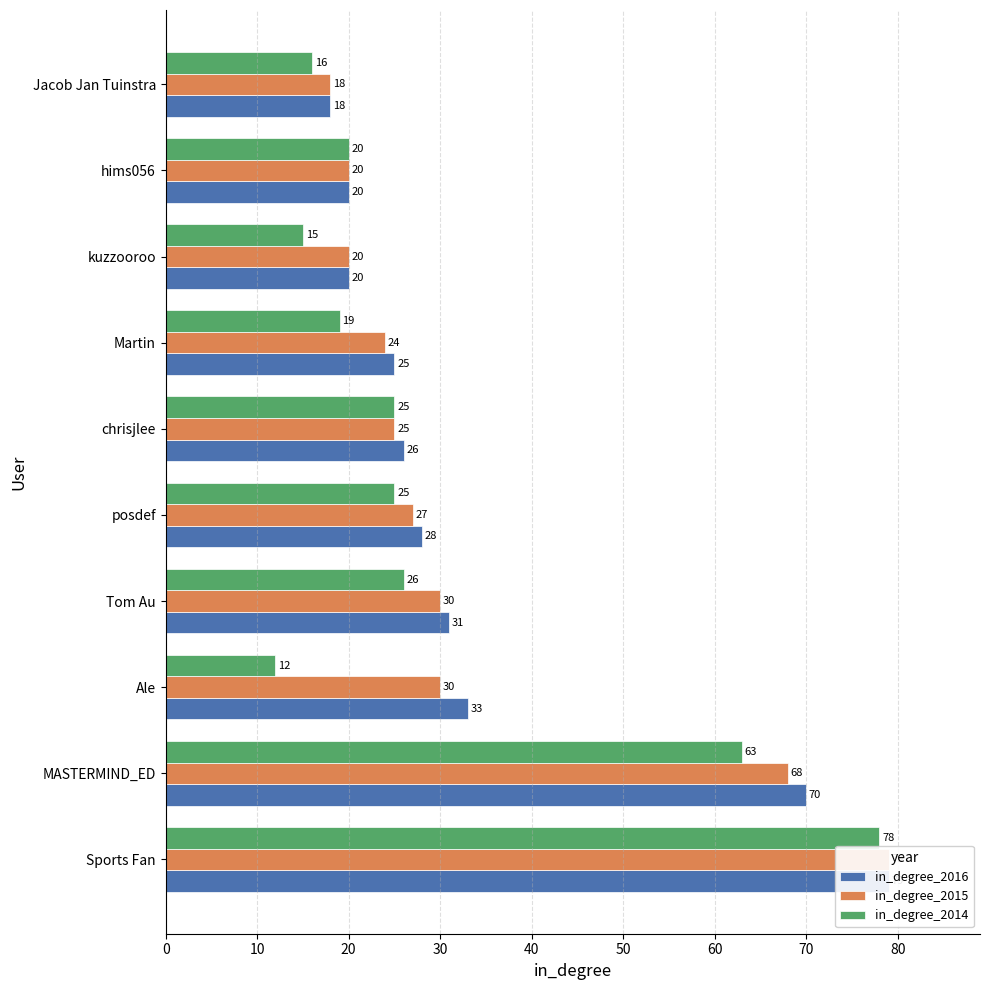

Is the value of in_degree_2014 at posdef greater than the value of in_degree_2016 at Ale?

No